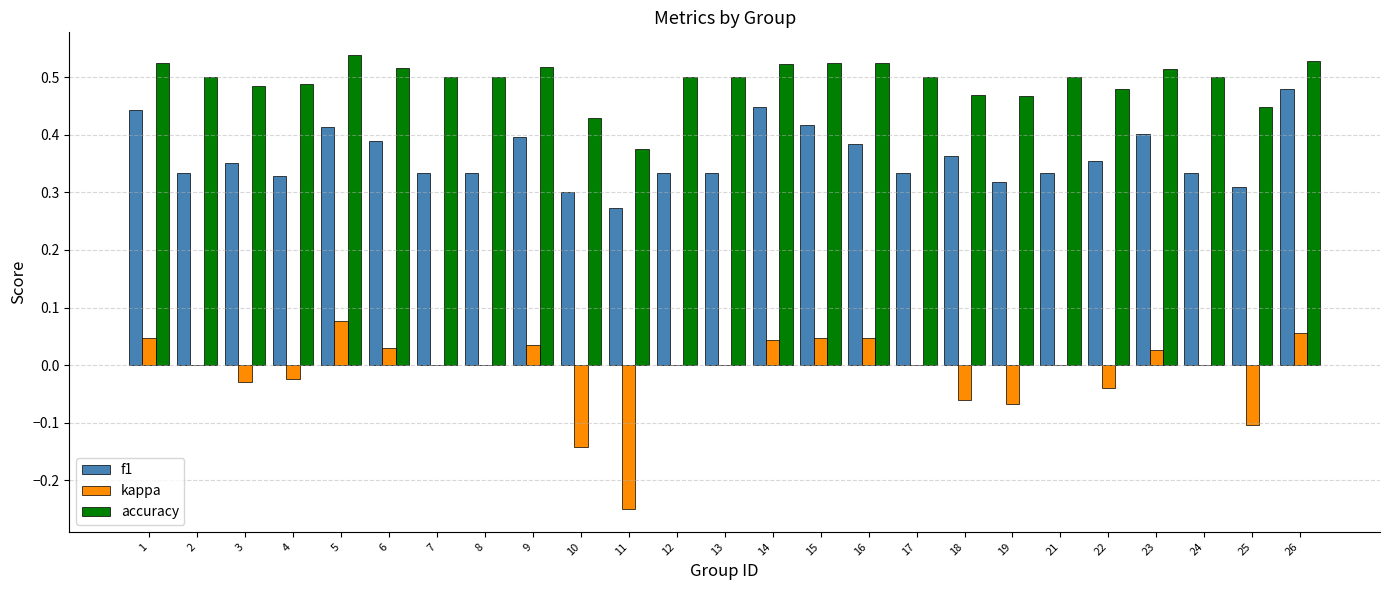

What is the sum of the accuracy values at 25 and 22?

0.9